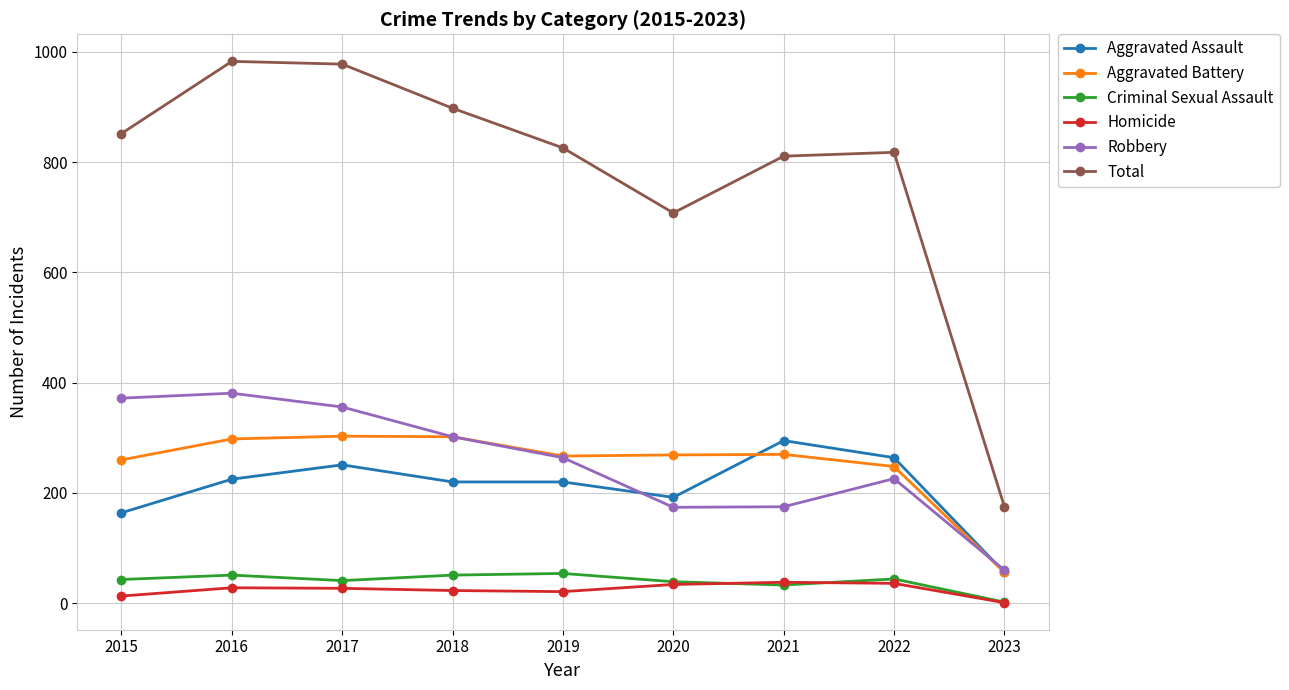

Which series has the largest range (max minus min)?

Total